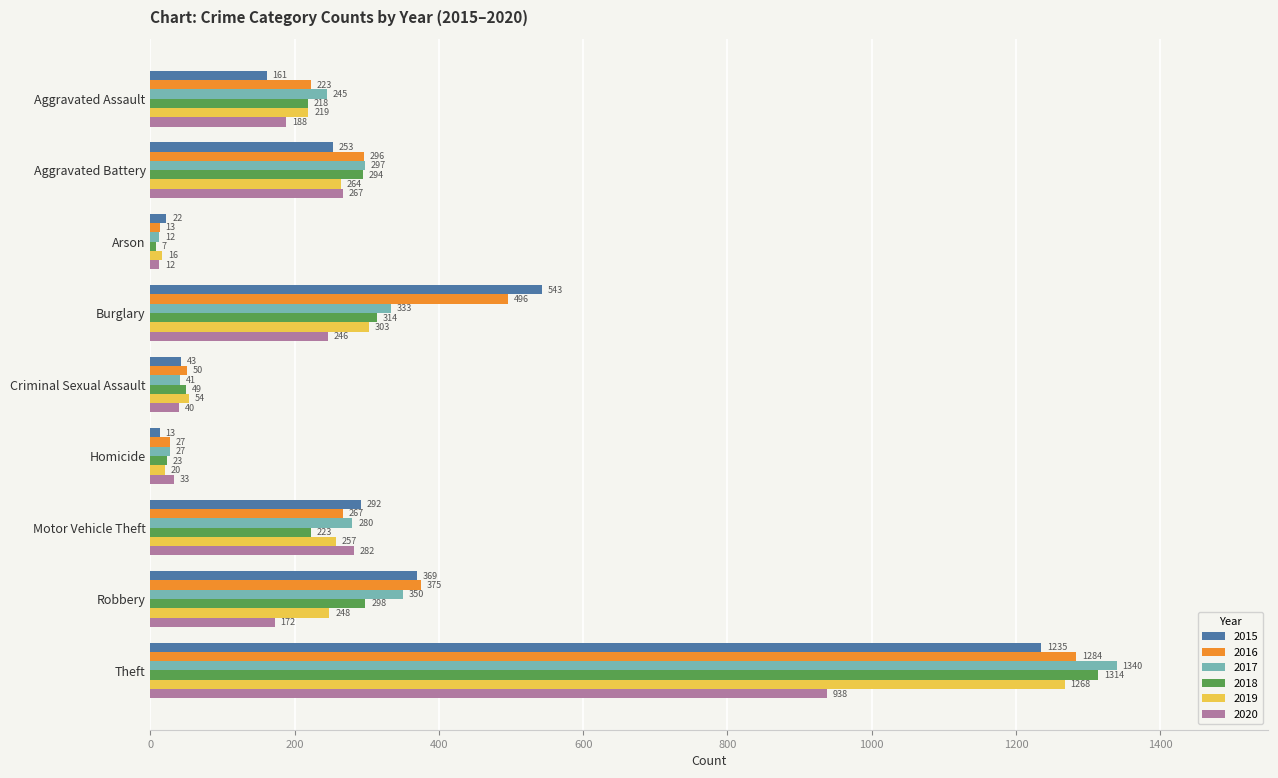

What is the approximate value of 2018 at Aggravated Assault?

218